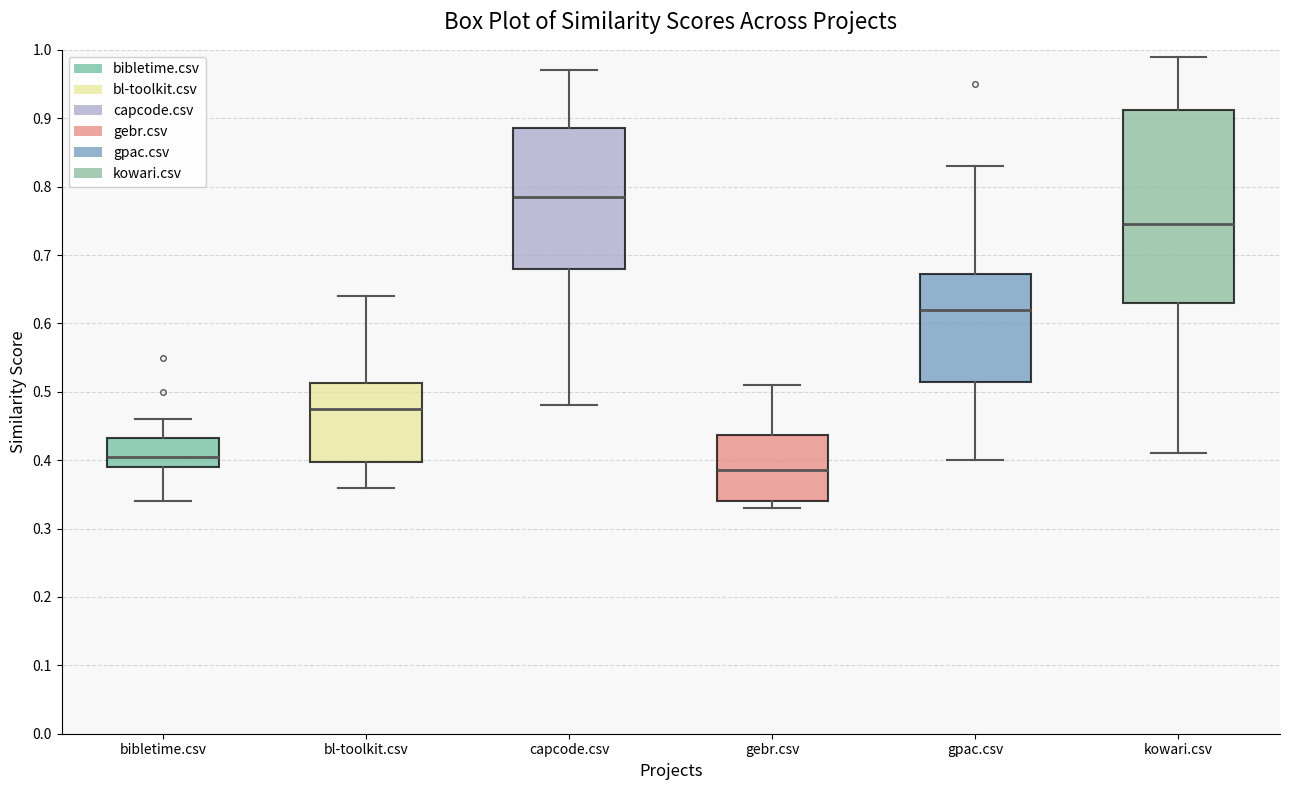

Reading left to right, read every box against the y-axis: the position of its median line, the range the box covers, and the ends of its whiskers. The values are not printed on the chart, so give them approximately, as read against the axis.

bibletime.csv: median 0.41, box 0.39 to 0.43, whiskers 0.34 to 0.46
bl-toolkit.csv: median 0.48, box 0.40 to 0.51, whiskers 0.36 to 0.64
capcode.csv: median 0.79, box 0.68 to 0.89, whiskers 0.48 to 0.97
gebr.csv: median 0.39, box 0.34 to 0.44, whiskers 0.33 to 0.51
gpac.csv: median 0.62, box 0.52 to 0.67, whiskers 0.40 to 0.83
kowari.csv: median 0.75, box 0.63 to 0.91, whiskers 0.41 to 0.99